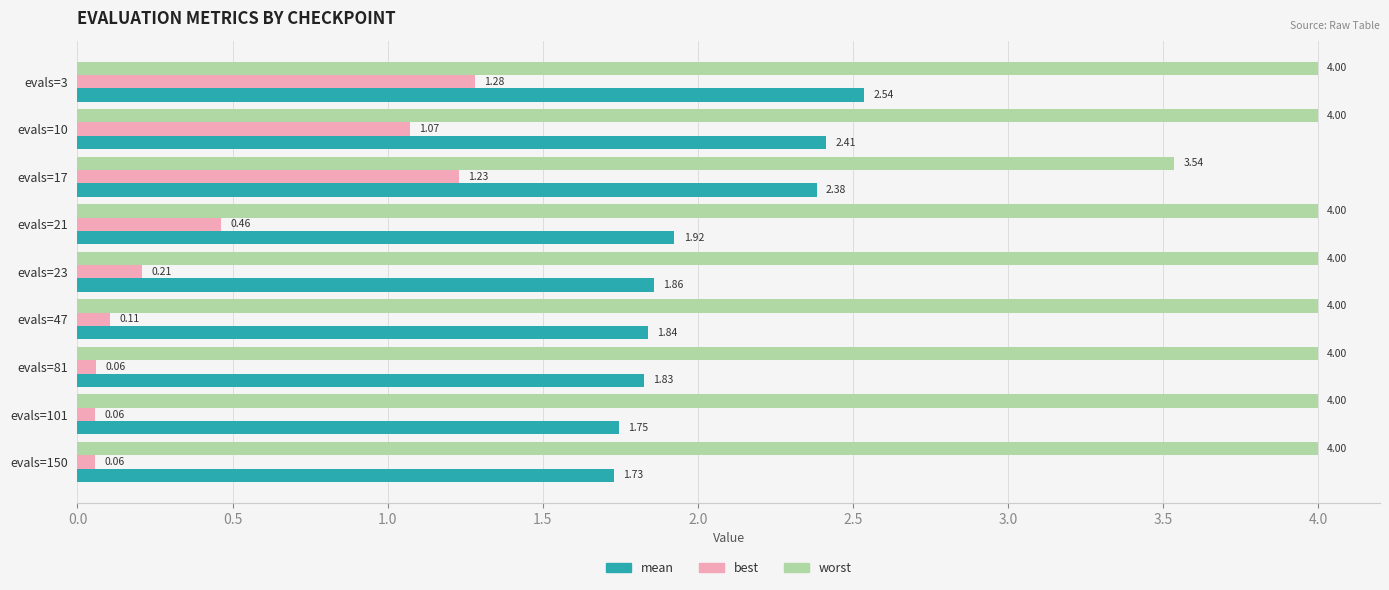

Which series has the largest total across all categories?

worst